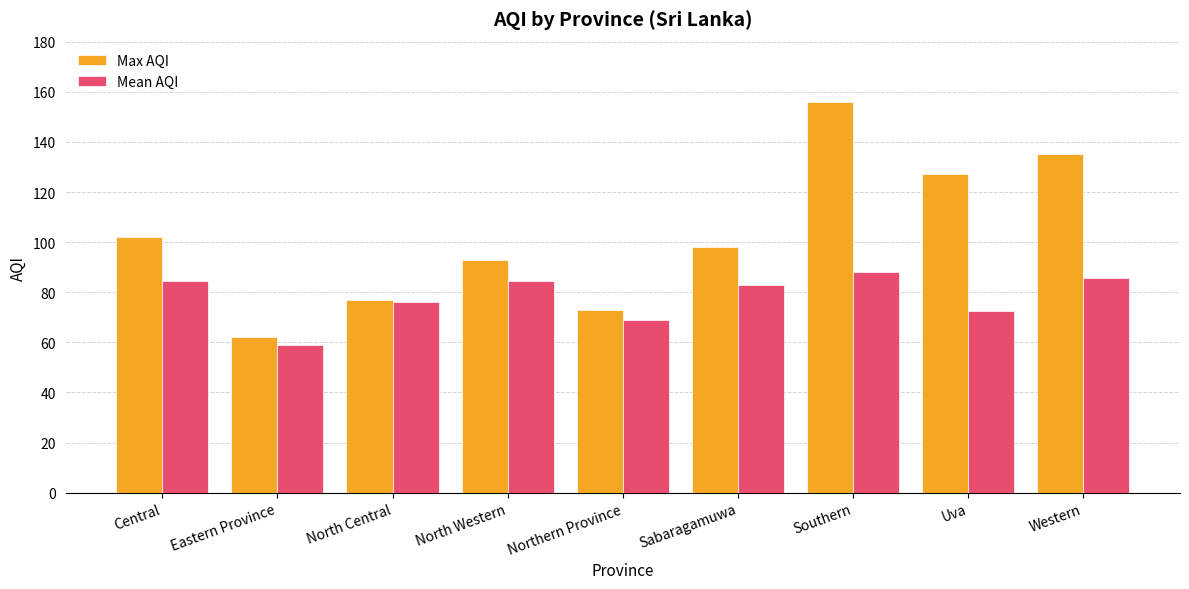

What is the sum of all Mean AQI values?

702.3